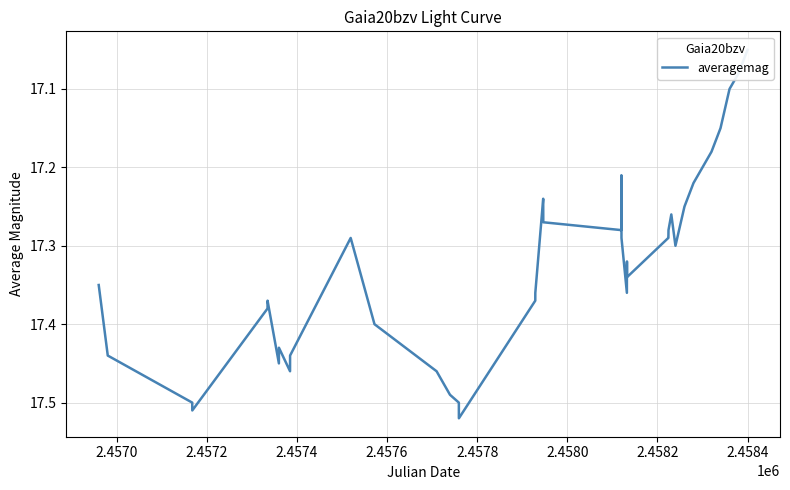

How many lines are shown in the chart?

1